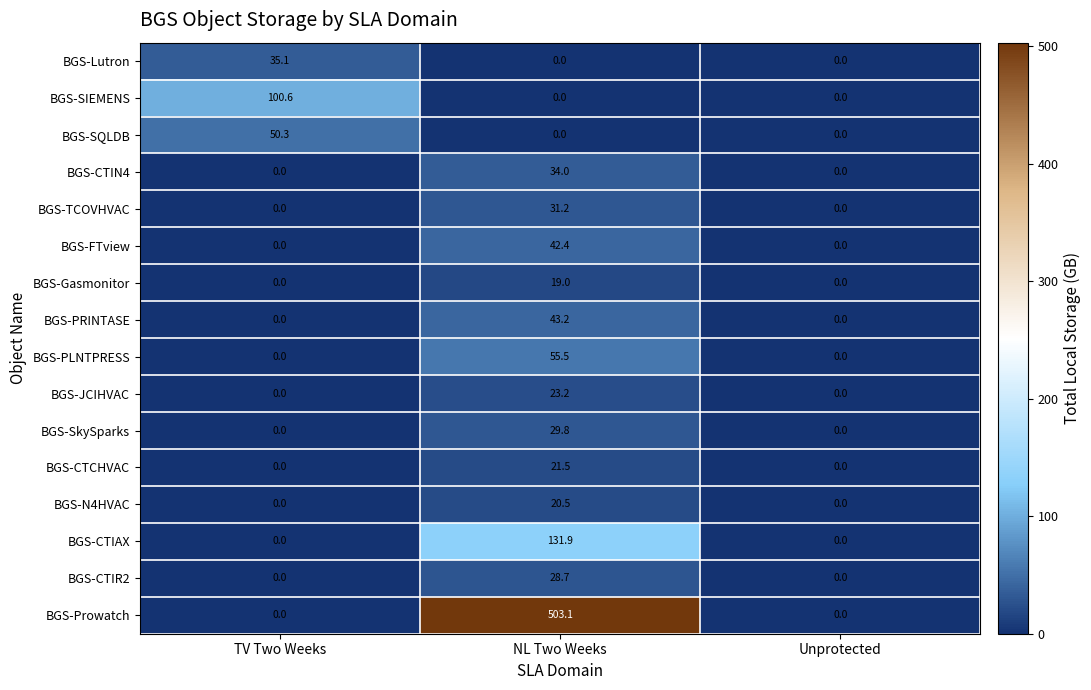

Which series has the largest total across all categories?

BGS-Prowatch